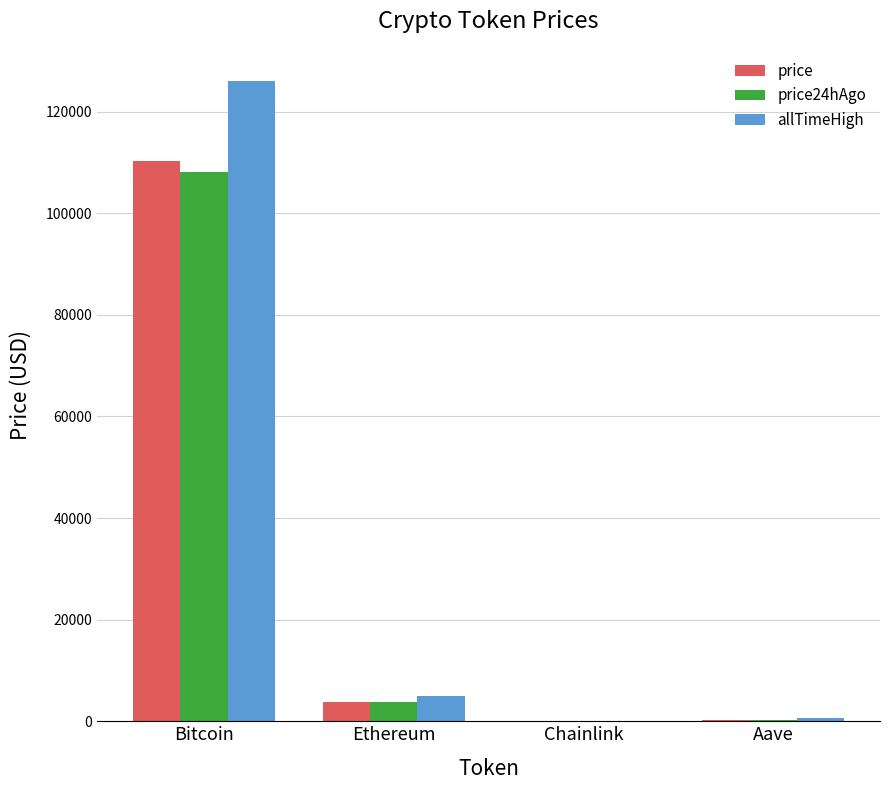

What is the maximum value shown in the chart?

126080.0